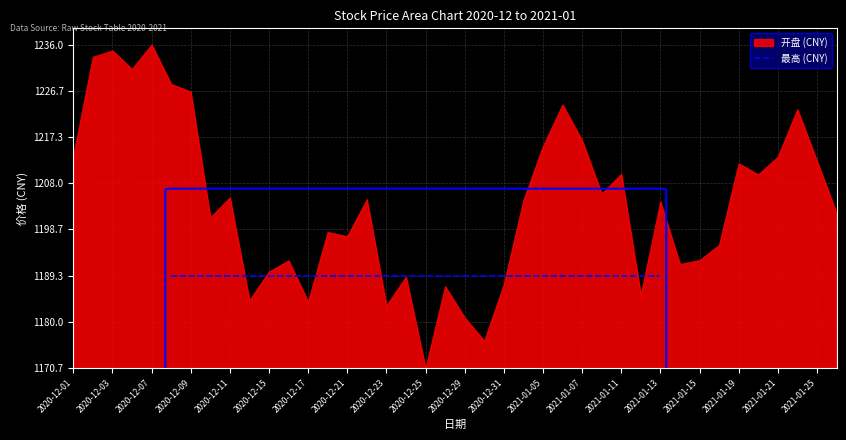

Reading left to right, what are all the values shown in this chart?

开盘: 1213.5	1233.5	1234.8	1231.1	1236.0	1228.0	1226.5	1201.1	1205.1	1184.4	1190.2	1192.4	1184.1	1198.1	1197.3	1204.8	1183.3	1189.1	1170.7	1187.2	1180.9	1176.2	1187.6	1204.6	1215.5	1223.9	1216.6	1205.9	1209.9	1185.4	1204.3	1191.7	1192.4	1195.5	1212.0	1209.8	1213.3	1222.9	1212.5	1202.0
最高: 1233.5	1237.0	1235.9	1236.6	1236.8	1230.1	1226.7	1208.8	1206.5	1192.1	1193.7	1192.9	1198.3	1203.9	1209.4	1205.8	1192.8	1189.1	1188.8	1188.0	1186.8	1189.1	1201.9	1220.2	1223.9	1225.8	1216.6	1216.2	1209.9	1203.8	1204.3	1201.1	1200.4	1213.4	1220.1	1213.8	1228.8	1222.9	1213.0	1205.1